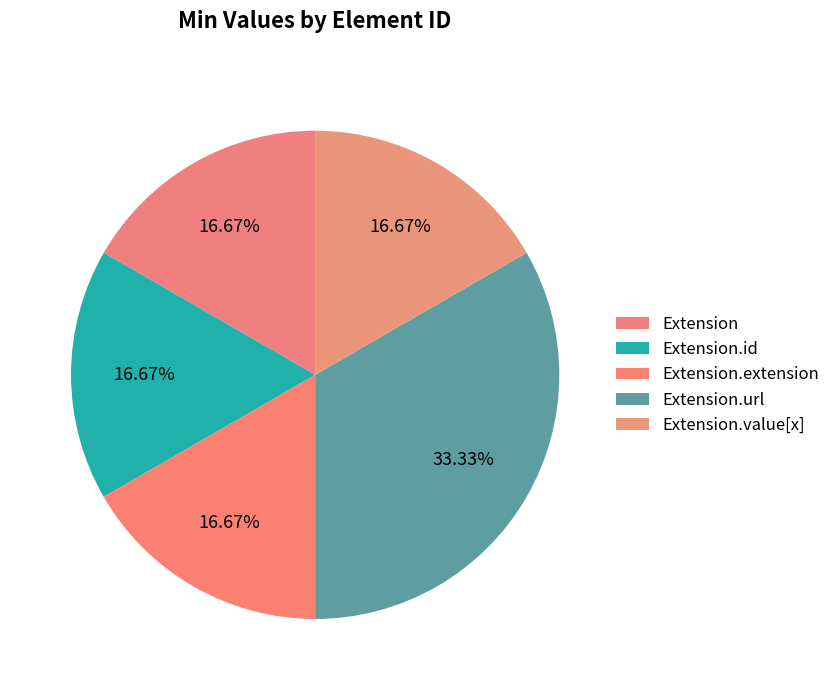

How many segments does this pie chart have?

5